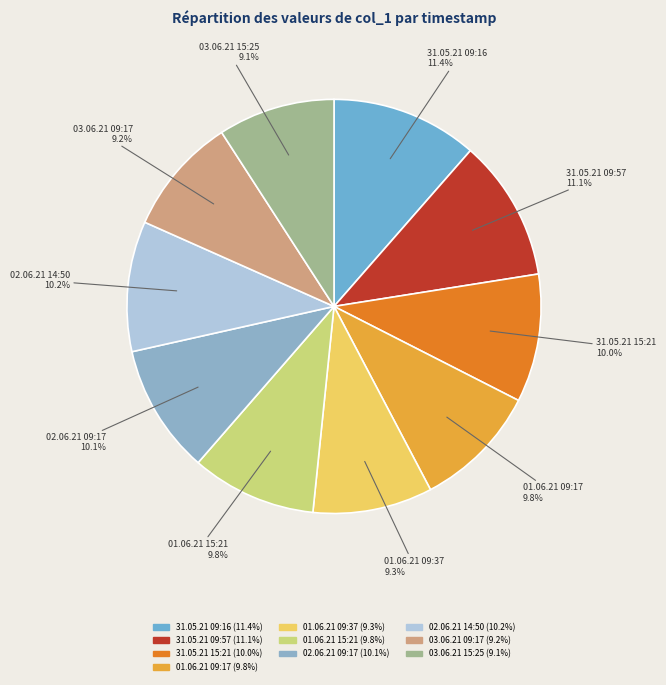

Is the sum of 01.06.21 09:37 and 02.06.21 09:17 greater than half?

No